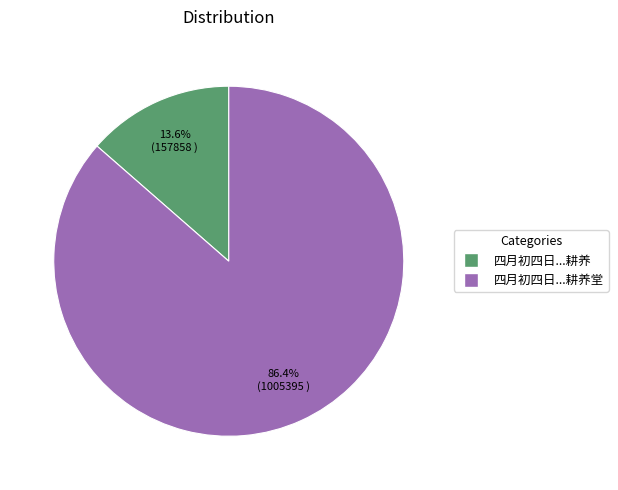

Rank the categories by value from lowest to highest.

四月初四日...耕养, 四月初四日...耕养堂